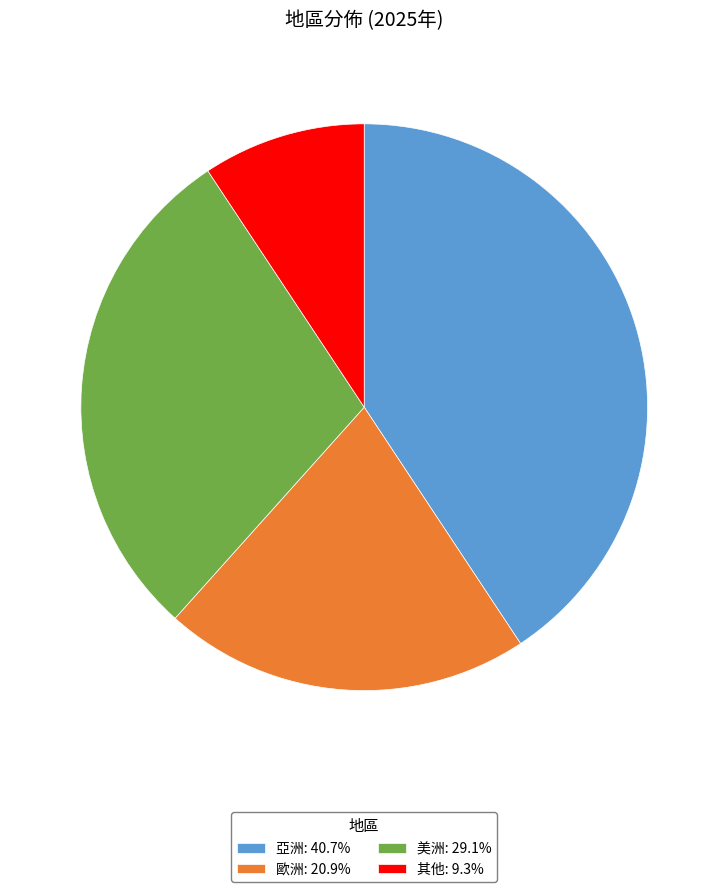

Which slice is the smallest?

其他